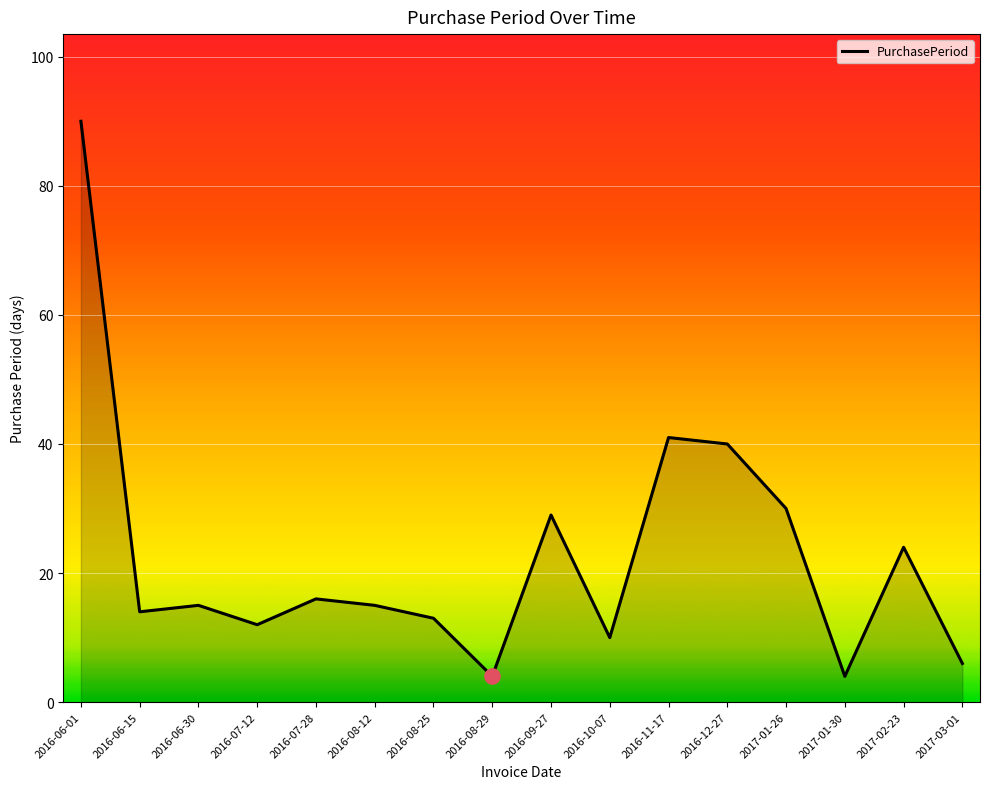

What is the ratio of the value at 2016-08-29 to the value at 2017-01-26?

0.1